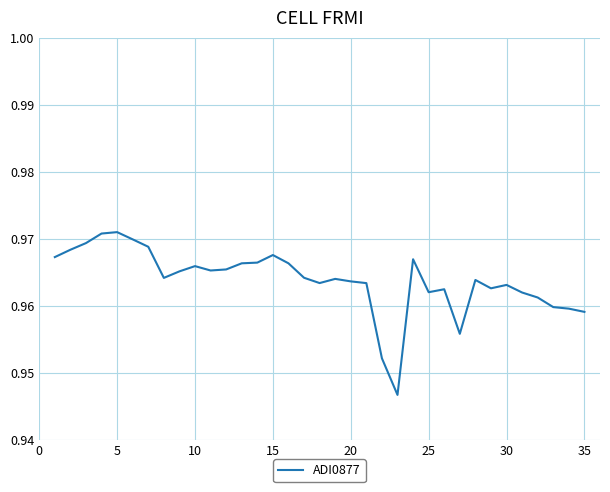

How many points are lower than both their immediate neighbors (excluding endpoints)?

7